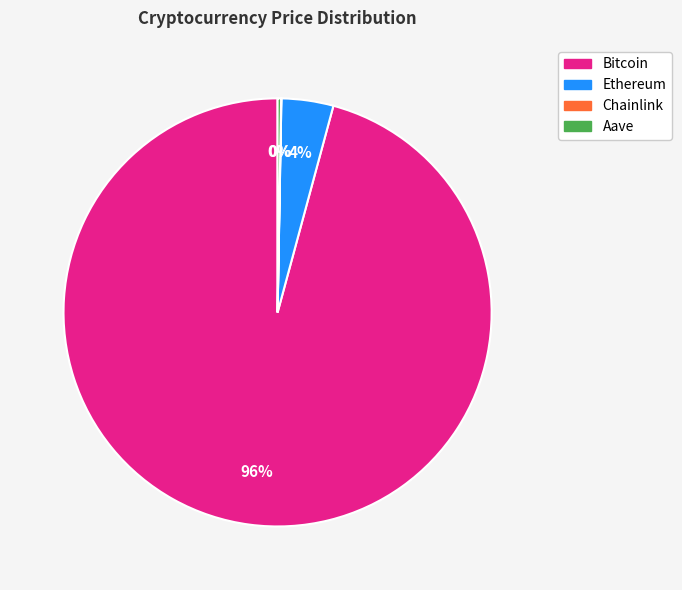

What is the largest slice in the pie chart?

Bitcoin